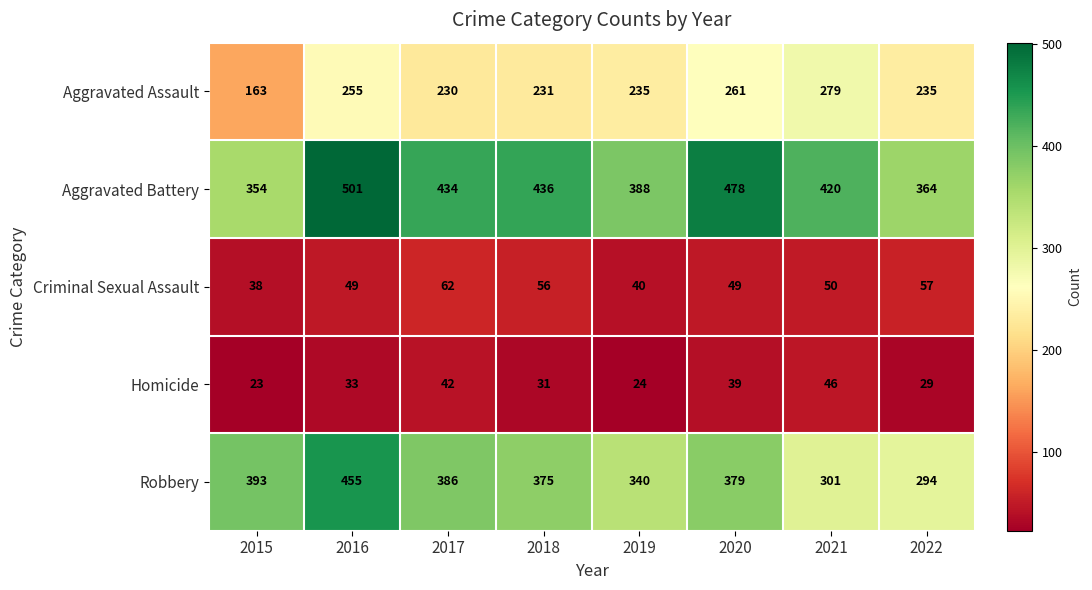

What is the difference between the Criminal Sexual Assault values at 2018 and 2020?

7